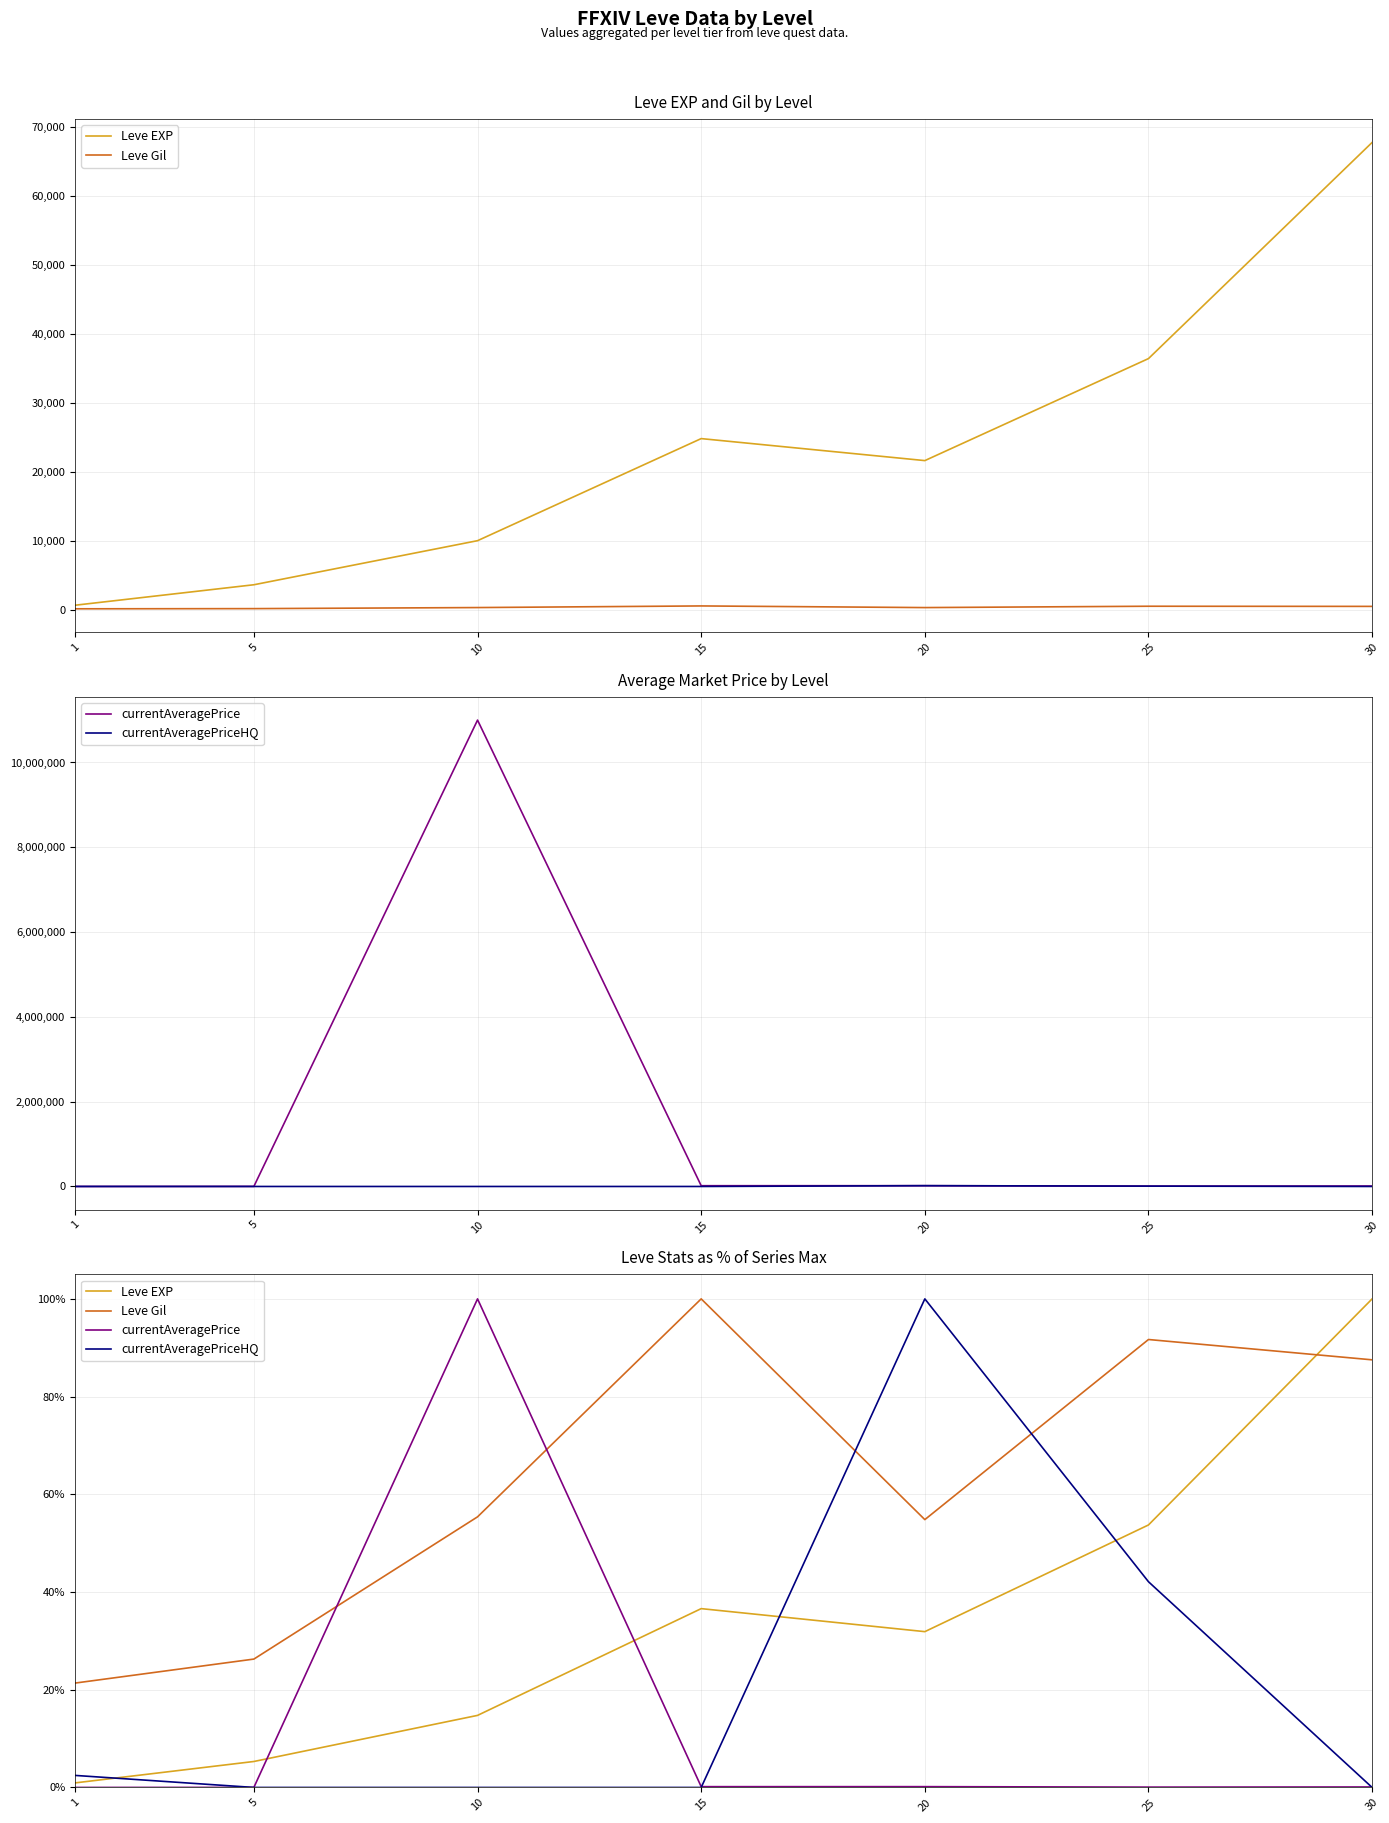

Rank the series at 5 from highest to lowest value.

Leve Gil, Leve EXP, currentAveragePrice, currentAveragePriceHQ